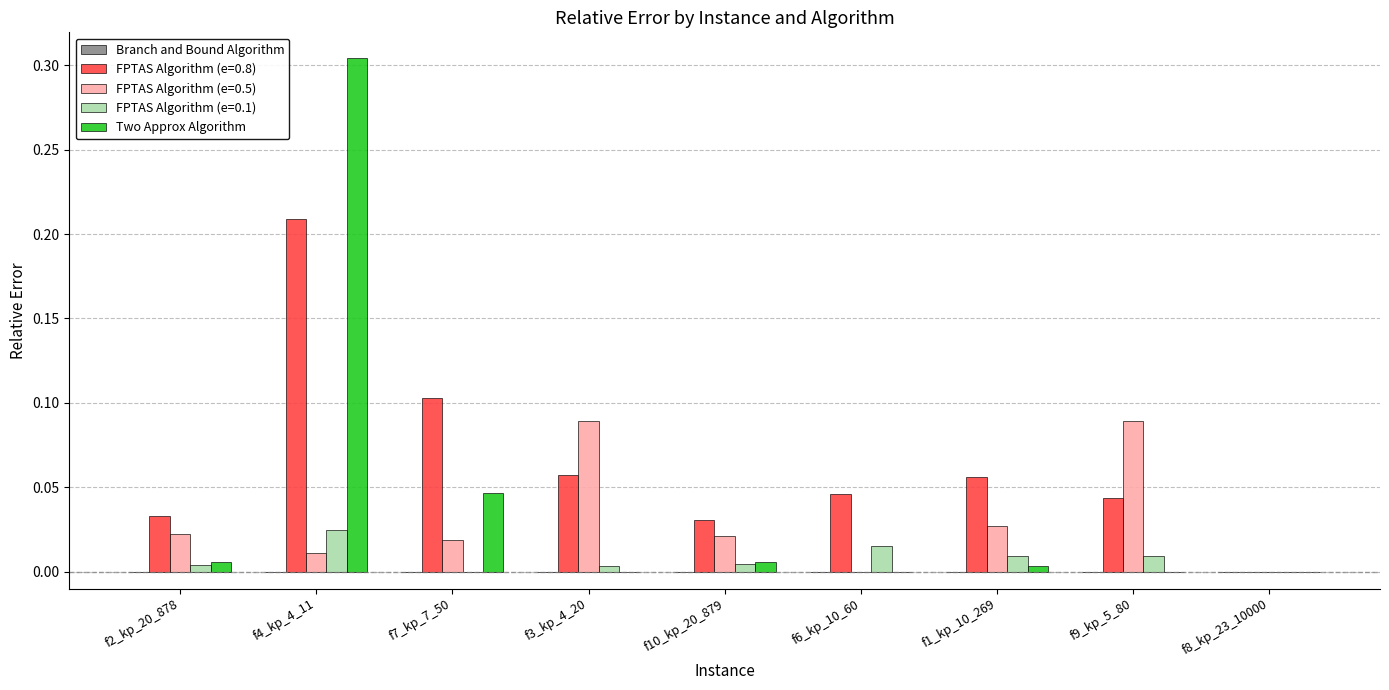

Which category has the highest value across all series?

f4_kp_4_11